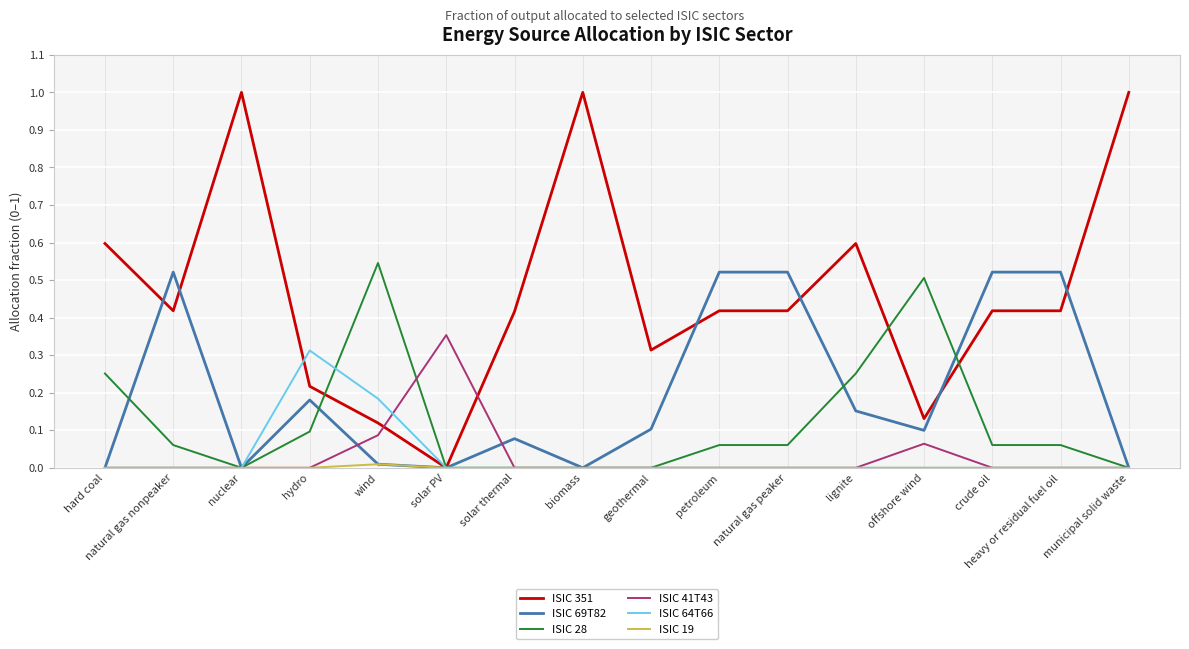

In ISIC 64T66, how many points are higher than both neighbors (excluding endpoints)?

1